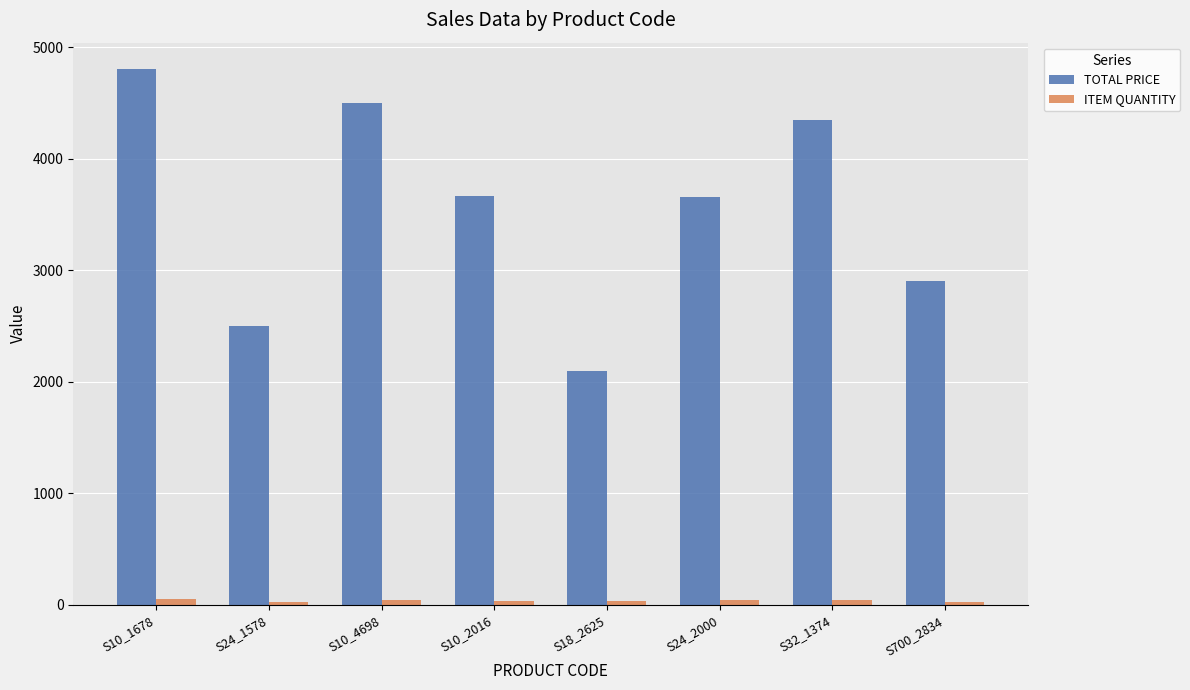

Which series has the widest spread of values?

TOTAL PRICE